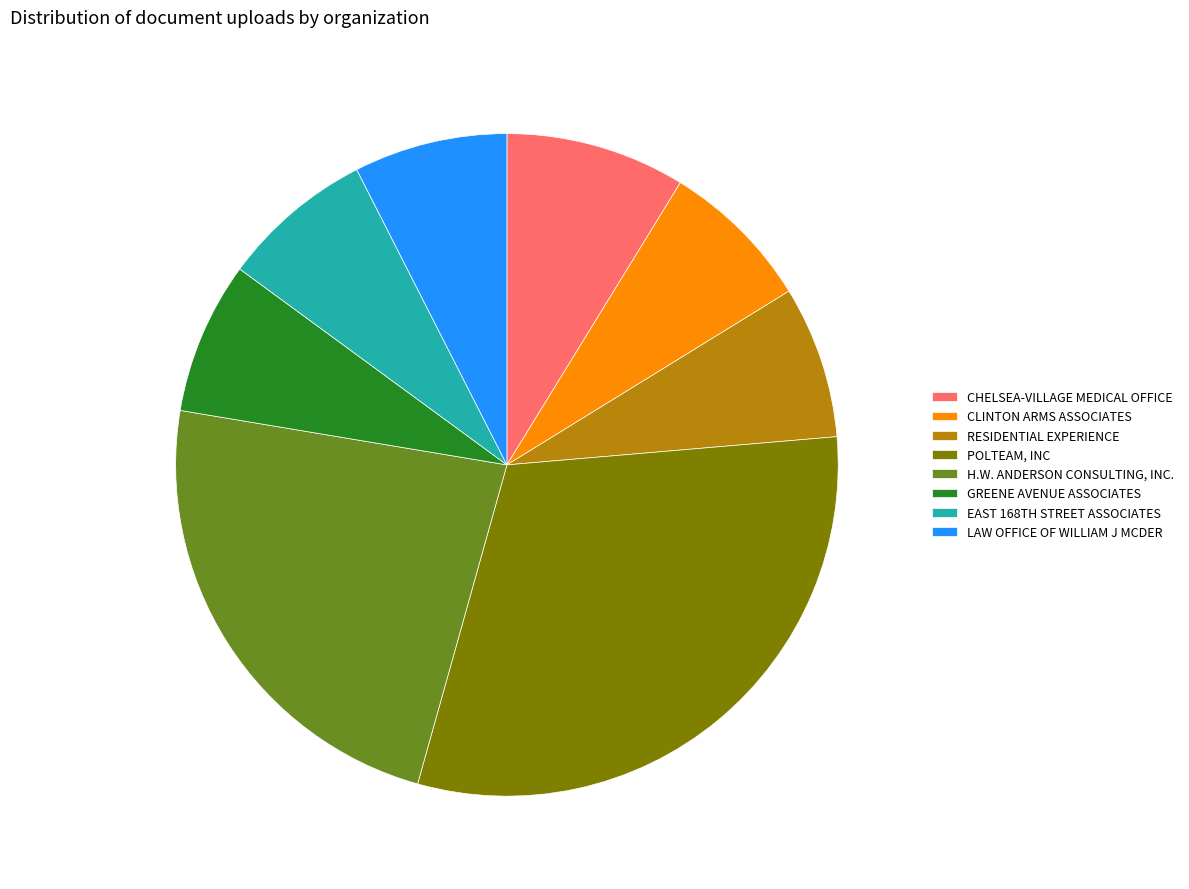

What is the ratio of the value at LAW OFFICE OF WILLIAM J MCDER to the value at H.W. ANDERSON CONSULTING, INC.?

0.3